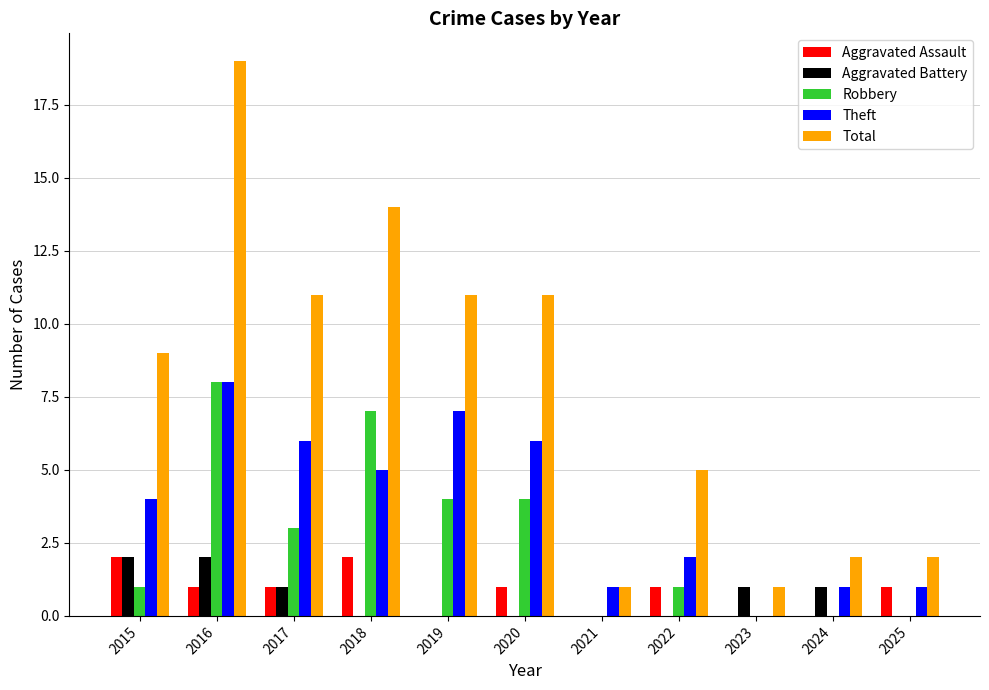

How many groups of bars are there?

11